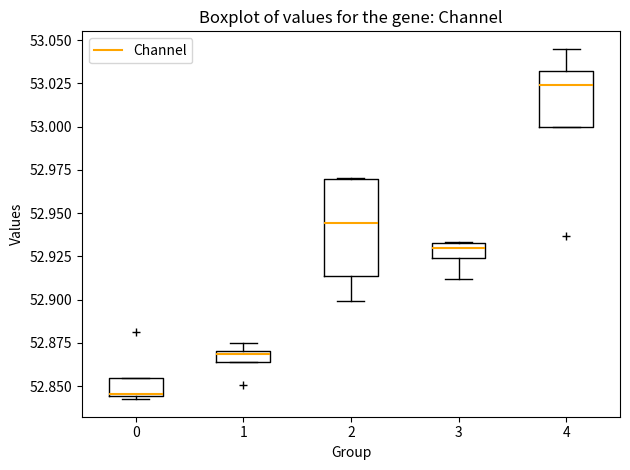

Comparing the boxes themselves (not the whiskers), which one is the tallest?

2